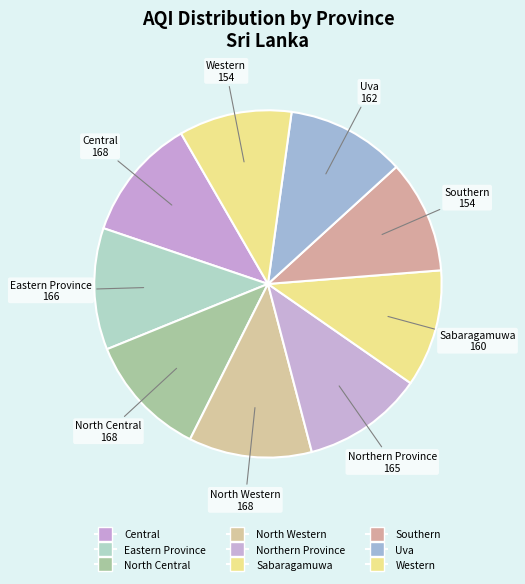

What percentage is the Northern Province slice, to the nearest percent?

11%